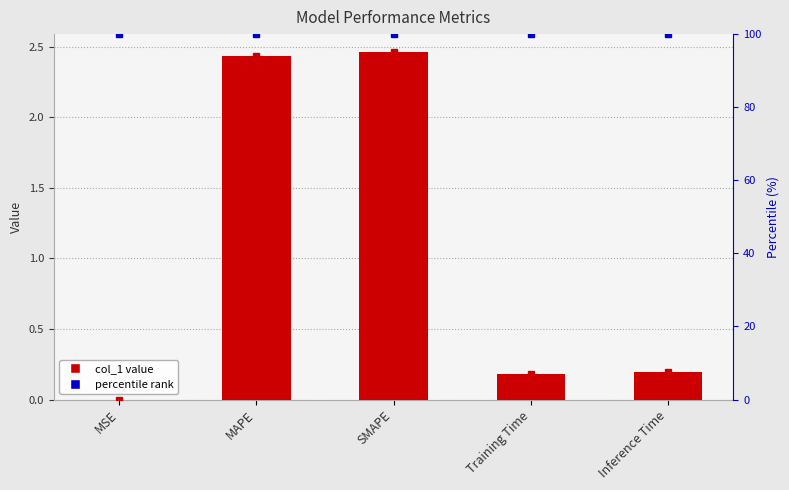

What is the difference between the maximum and minimum values in the col_1 series?

2.5